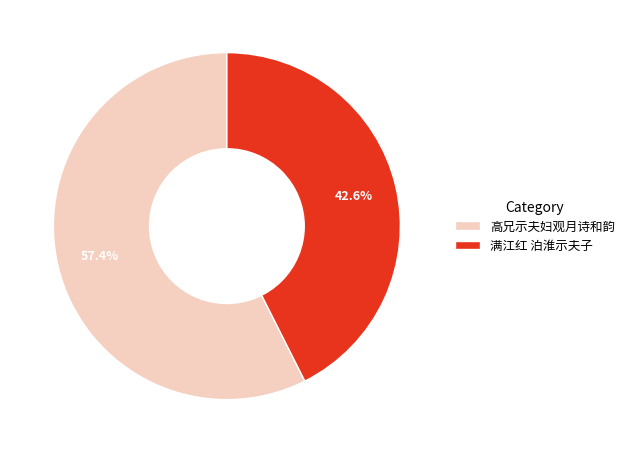

What is the ratio of the value at 高兄示夫妇观月诗和韵 to the value at 满江红 泊淮示夫子?

1.3